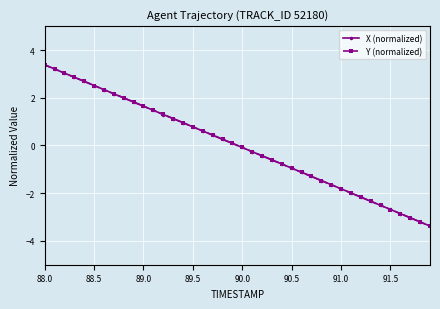

Which series has the largest range (max minus min)?

X (normalized)